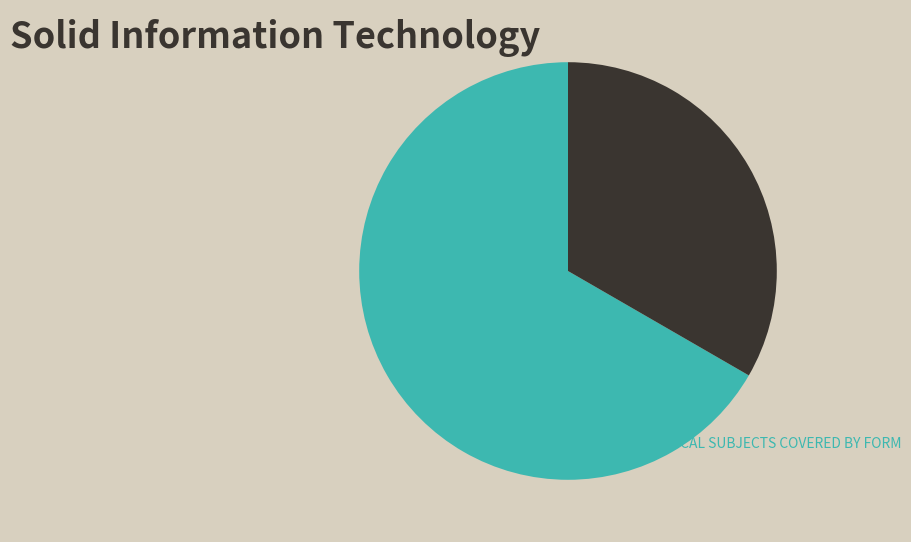

How many slices are in this pie chart?

2